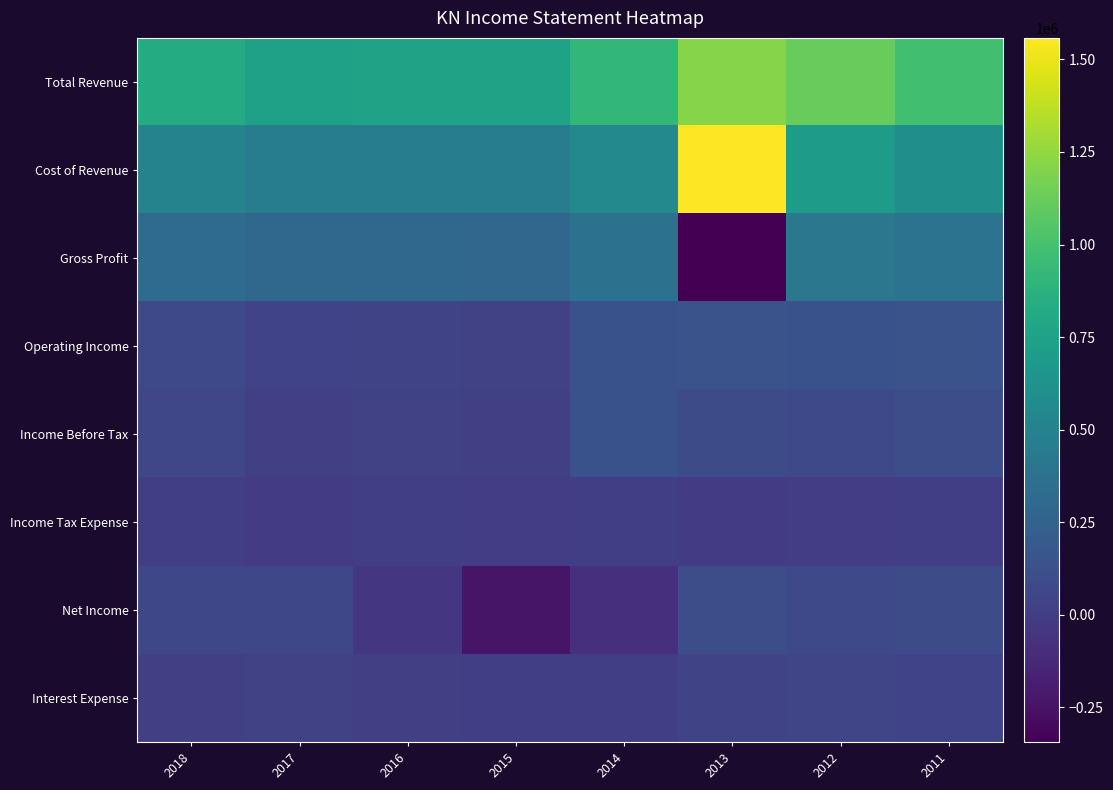

What is the total value across all series at 2012?

2586400